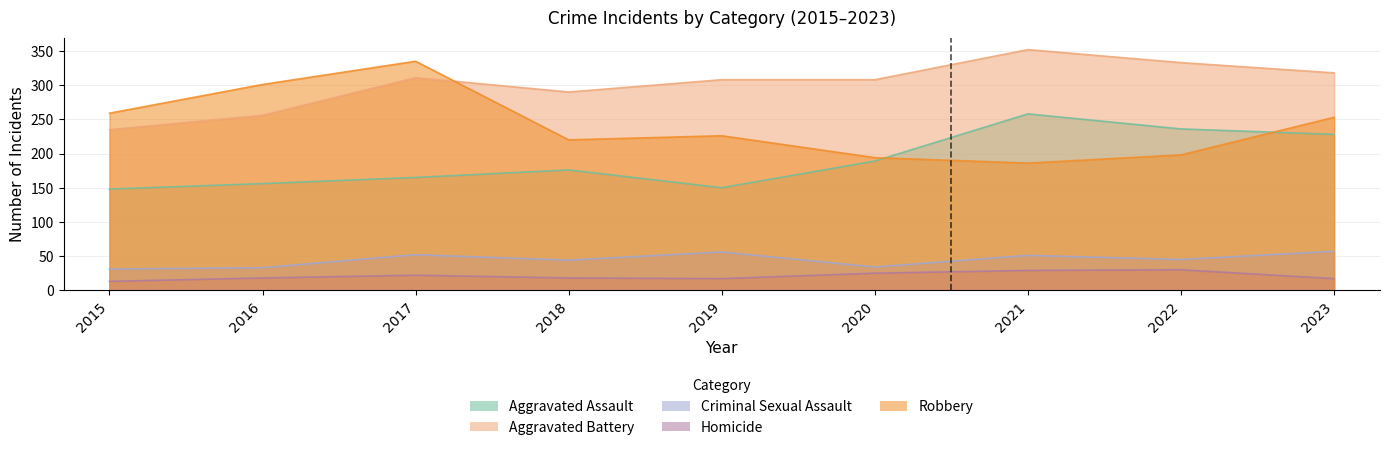

Reading right to left, list all the values displayed in this chart.

Aggravated Assault: 2023=228	2022=236	2021=258	2020=189	2019=150	2018=176	2017=165	2016=156	2015=148
Aggravated Battery: 2023=318	2022=333	2021=352	2020=308	2019=308	2018=290	2017=311	2016=256	2015=235
Criminal Sexual Assault: 2023=57	2022=45	2021=51	2020=34	2019=56	2018=44	2017=52	2016=33	2015=31
Homicide: 2023=17	2022=30	2021=29	2020=25	2019=17	2018=18	2017=22	2016=18	2015=13
Robbery: 2023=253	2022=198	2021=186	2020=194	2019=226	2018=220	2017=335	2016=301	2015=259